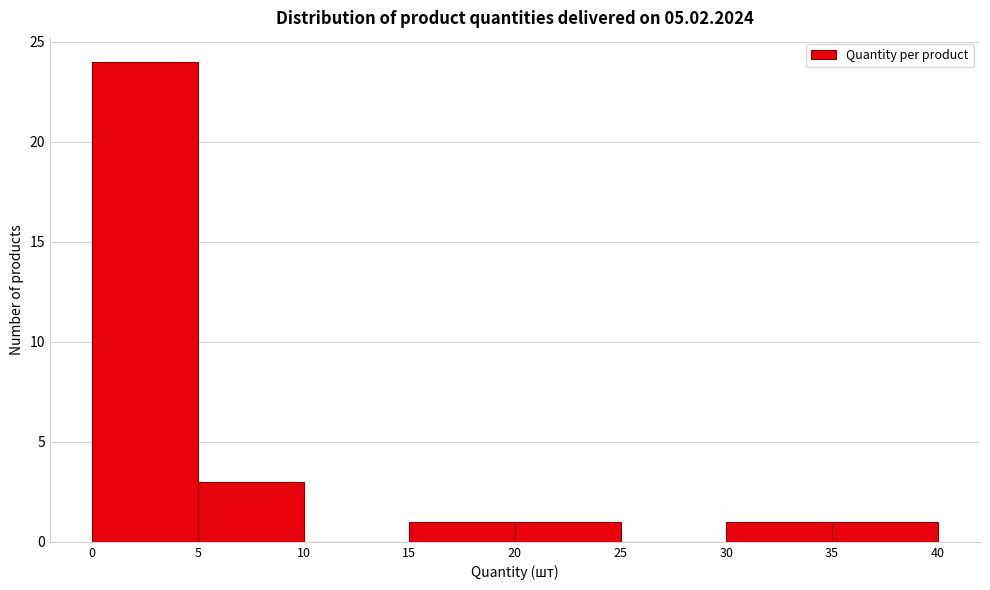

What is the height of the bar covering 0 to 5 on the x-axis? The values are not printed on the chart, so give them approximately, as read against the axis.

24